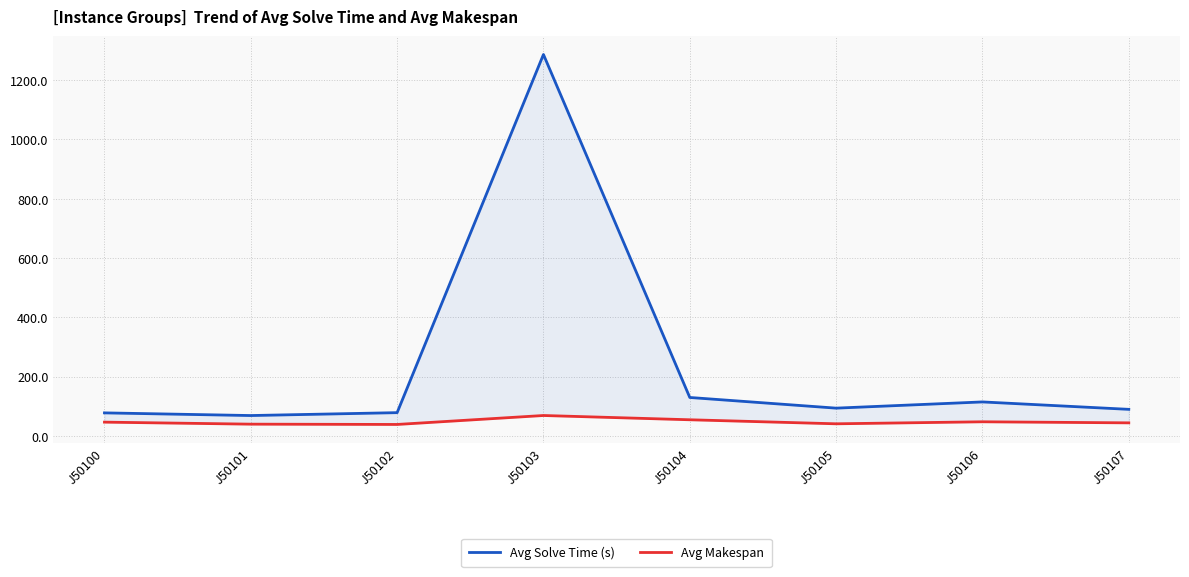

Is this an area chart (filled region under the line)?

No